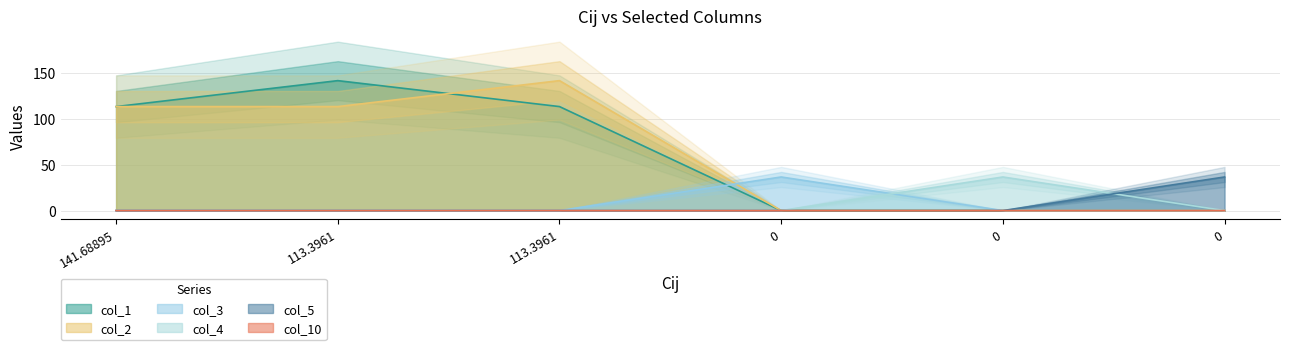

What is the total value across all series at 141.68895?

226.8